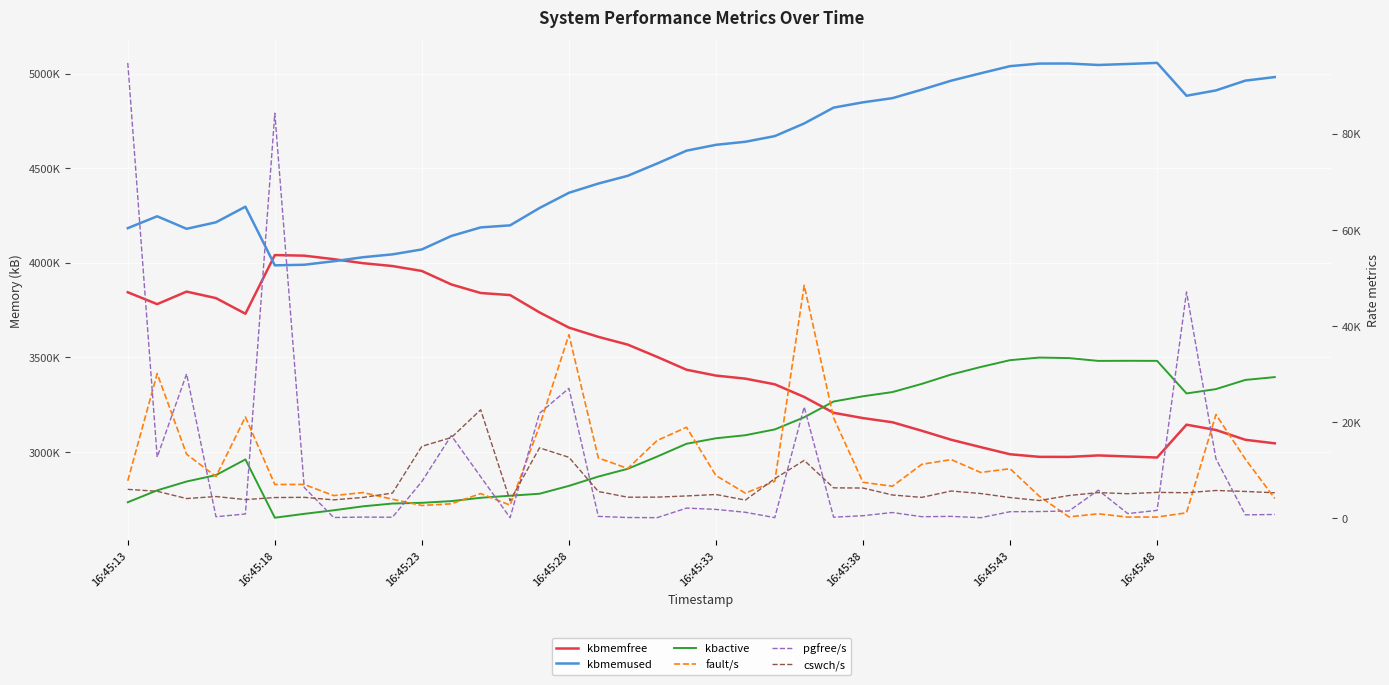

True or false: kbactive has more than 2 interior local peaks.

True